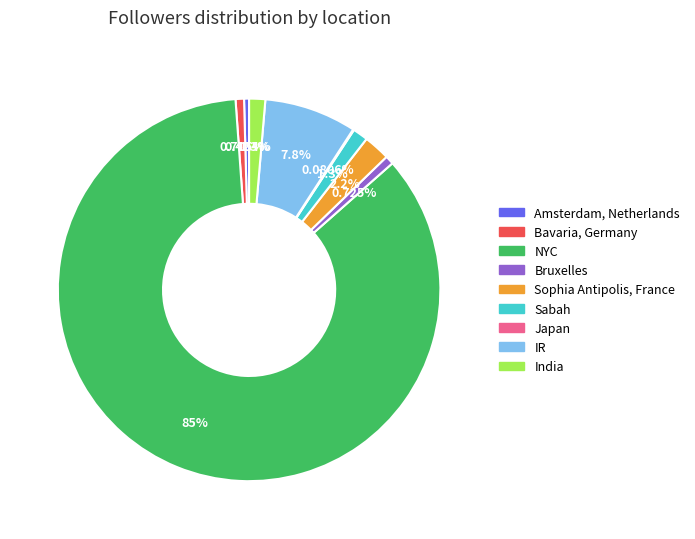

What is the majority slice?

NYC